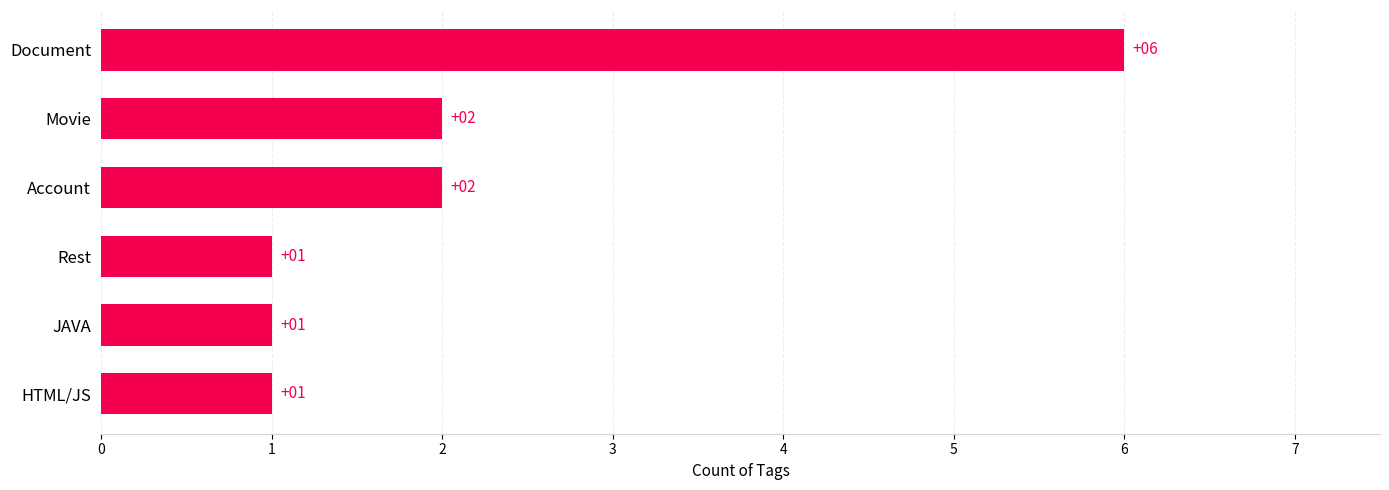

What is the maximum value shown in the chart?

6